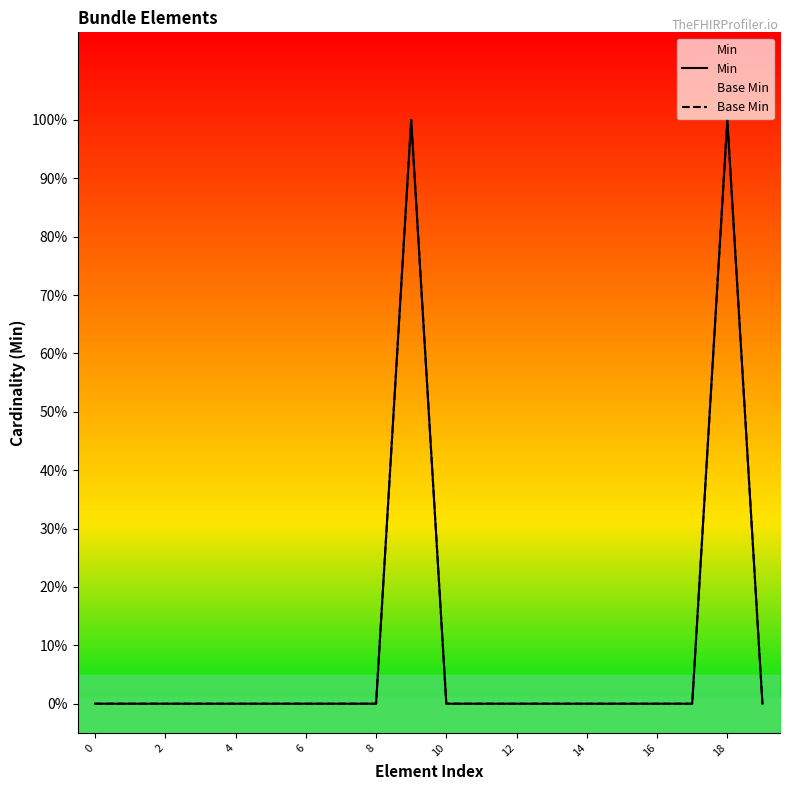

True or false: Min and Base Min cross at least once.

False